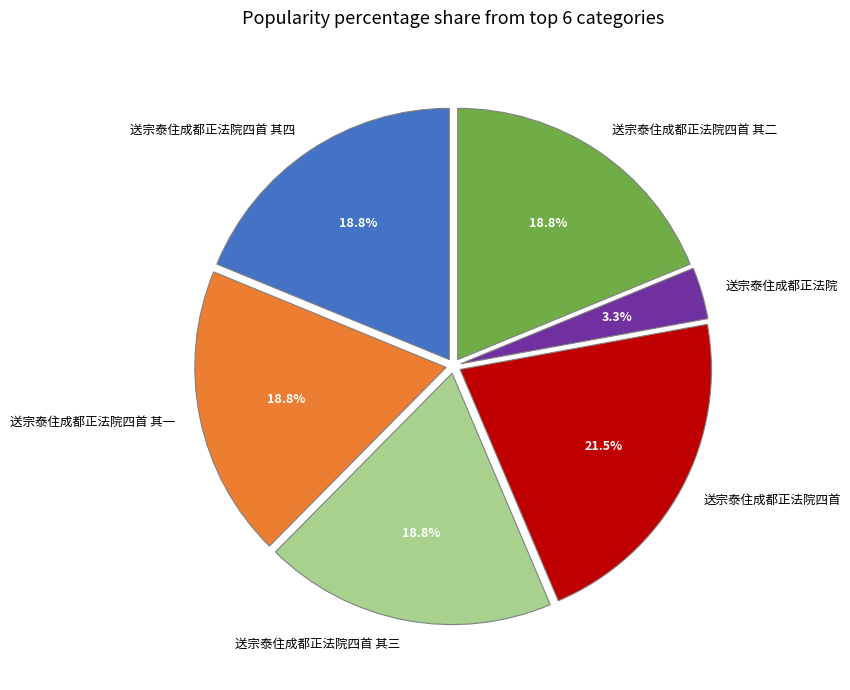

What is the total percentage of 送宗泰住成都正法院四首 其一 and 送宗泰住成都正法院四首 其四?

37.6%